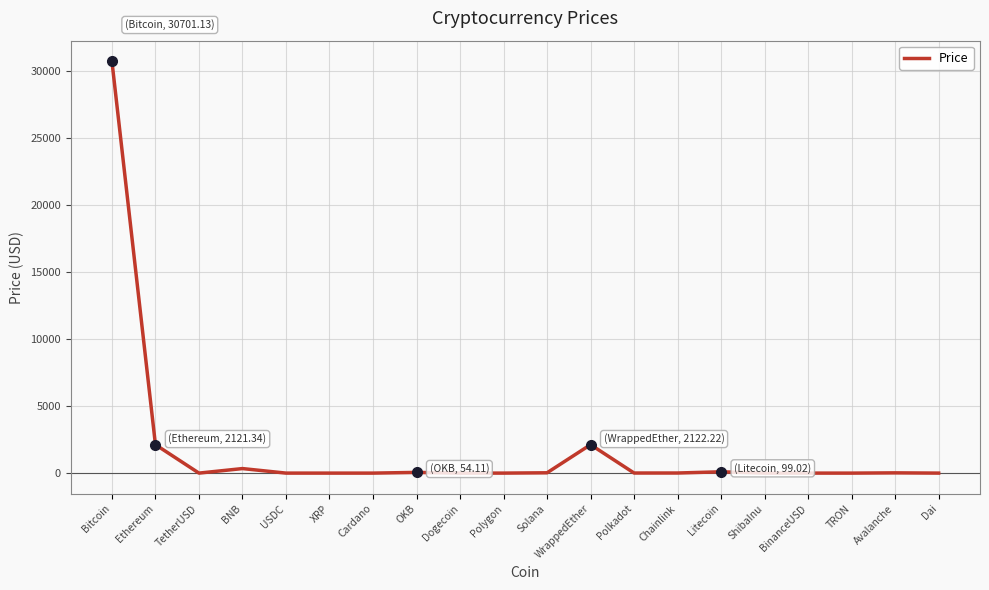

The value at Bitcoin is 30701.1. True or false?

True